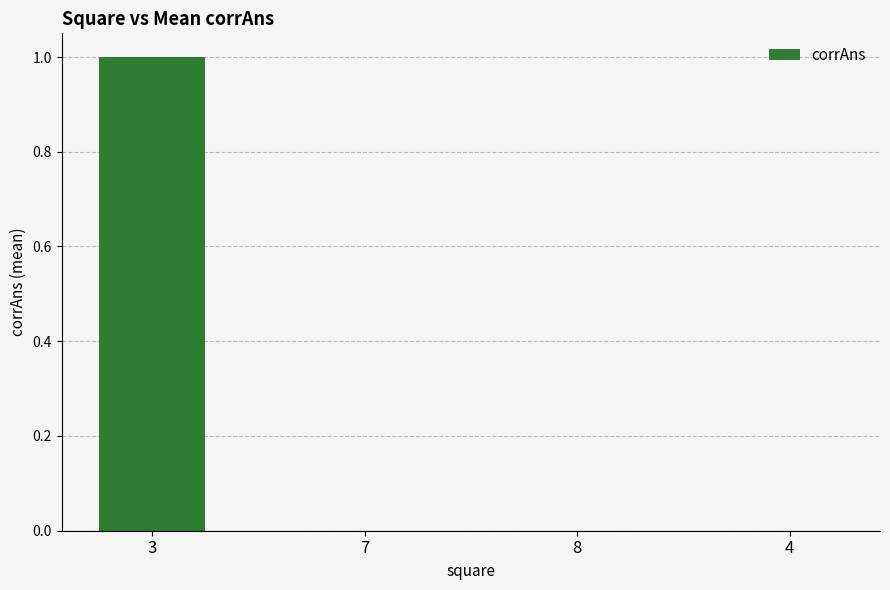

Which category has the highest value across all series?

3